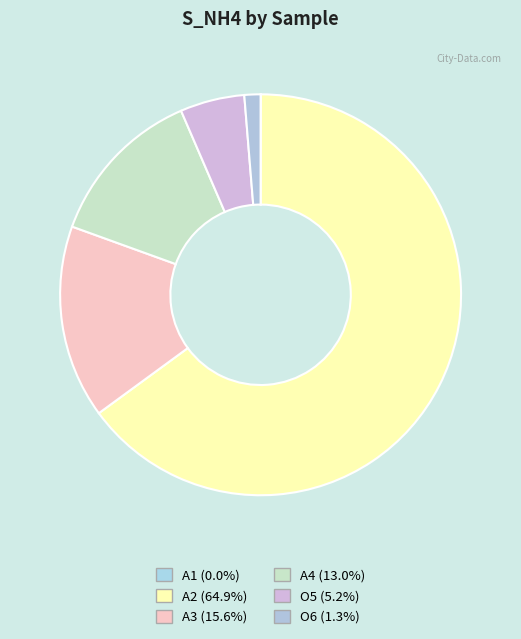

Which has a higher value, A2 or O5?

A2